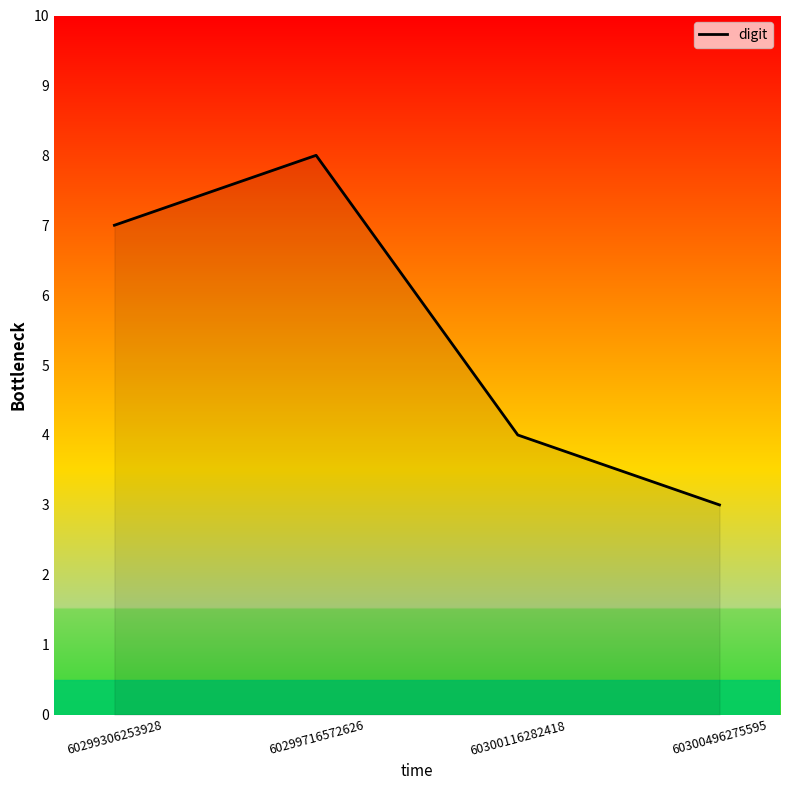

At which label is the value closest to 5?

60300116282418